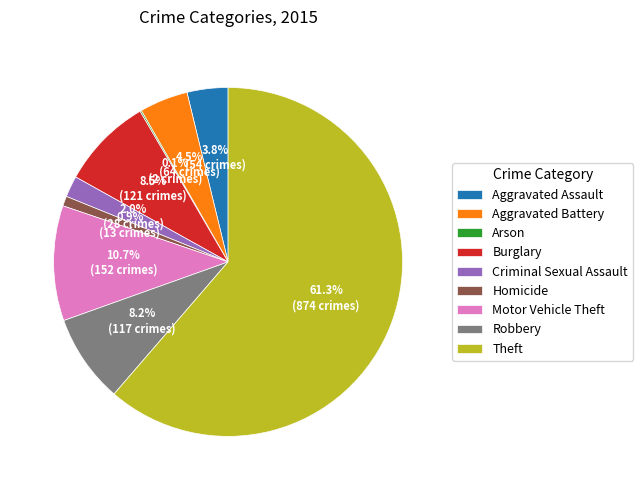

To the nearest percent, what portion does Motor Vehicle Theft represent?

11%